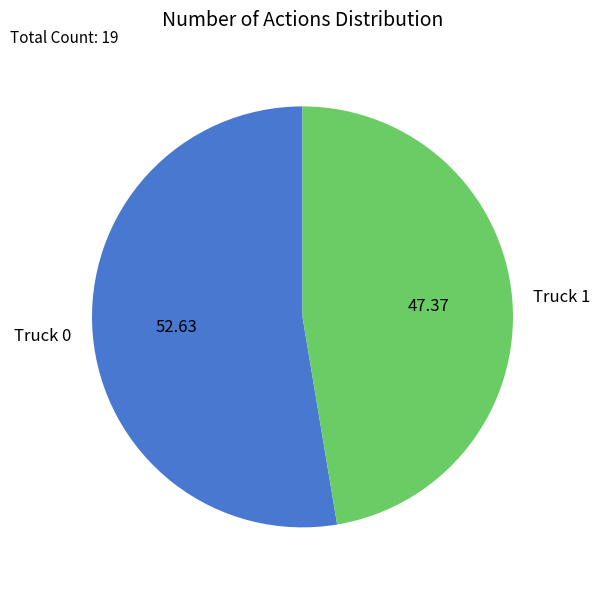

Which slice is the smallest?

Truck 1